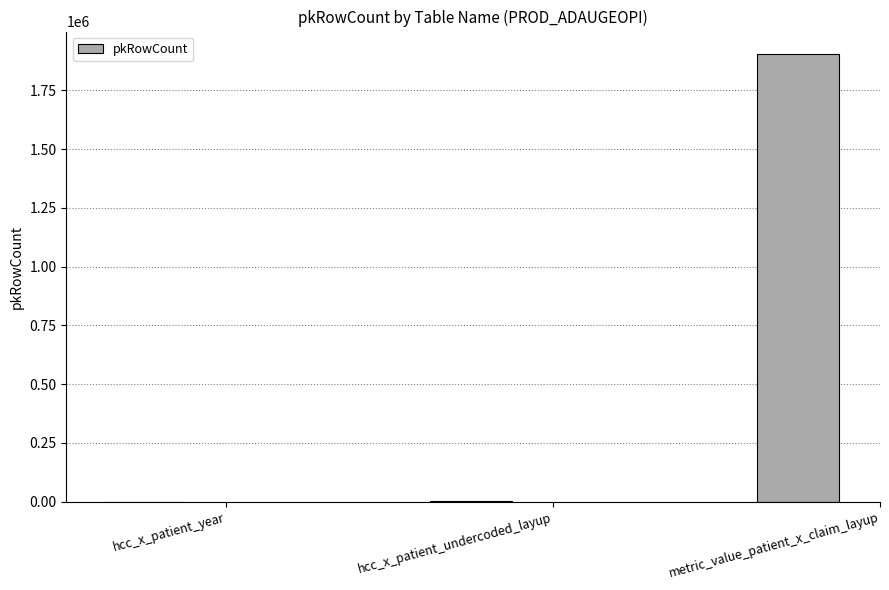

Which category has the highest value across all series?

metric_value_patient_x_claim_layup